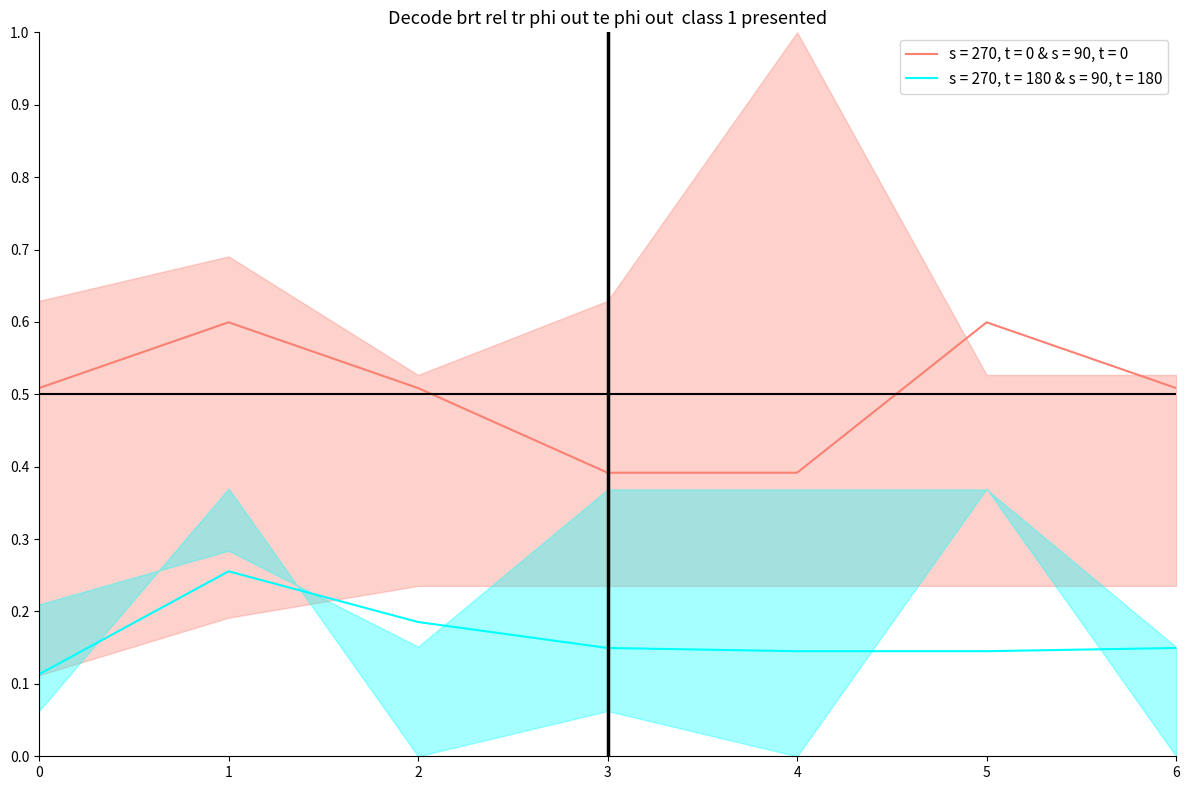

True or false: s = 270, t = 180 & s = 90, t = 180 and s = 270, t = 0 & s = 90, t = 0 cross at least once.

False